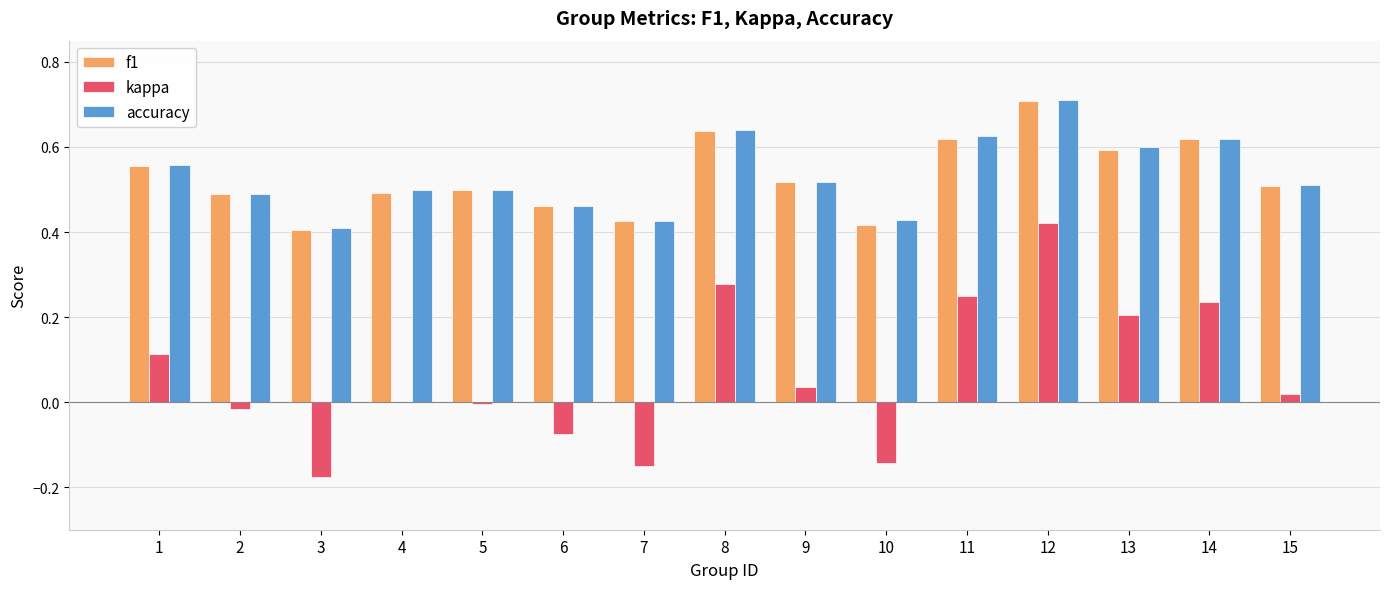

Which series has the widest spread of values?

kappa